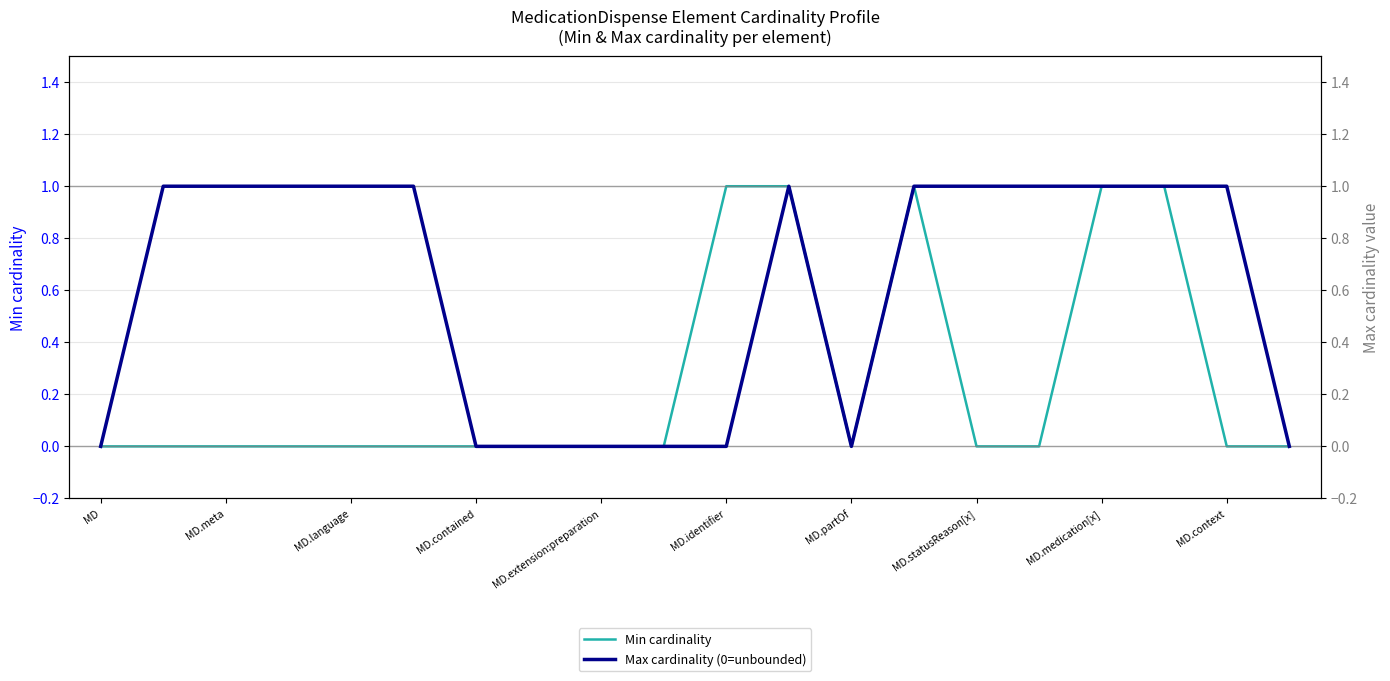

Reading right to left, what are all the values shown in this chart?

Min cardinality: 0	0	1	1	0	0	1	0	1	1	0	0	0	0	0	0	0	0	0	0
Max cardinality (0=unbounded): 0	1	1	1	1	1	1	0	1	0	0	0	0	0	1	1	1	1	1	0